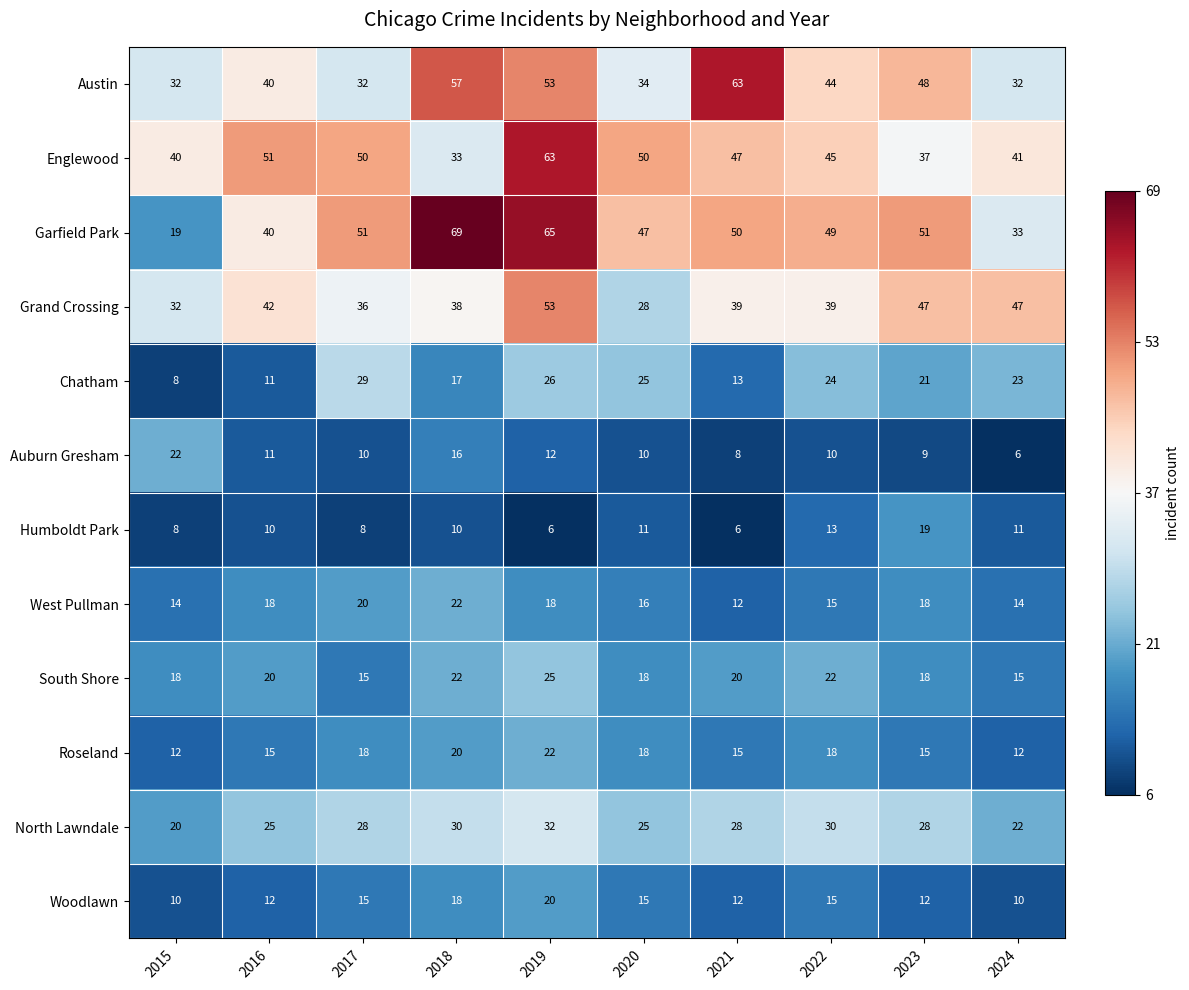

What is the difference between the maximum and minimum values in the Garfield Park series?

50